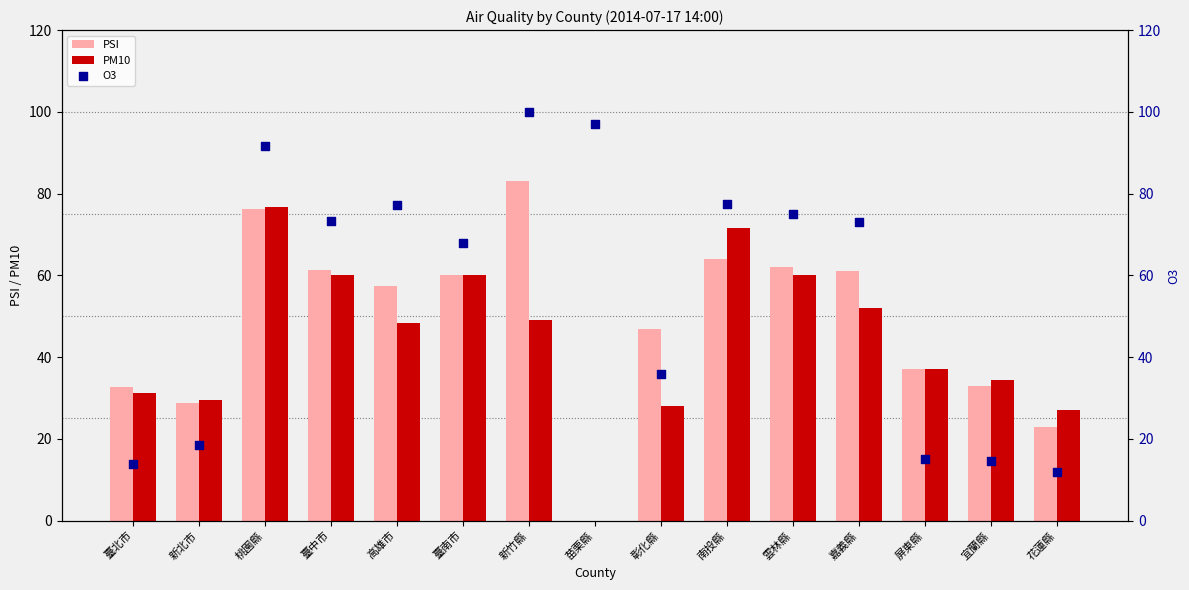

At which category is the sum across all series the highest?

桃園縣